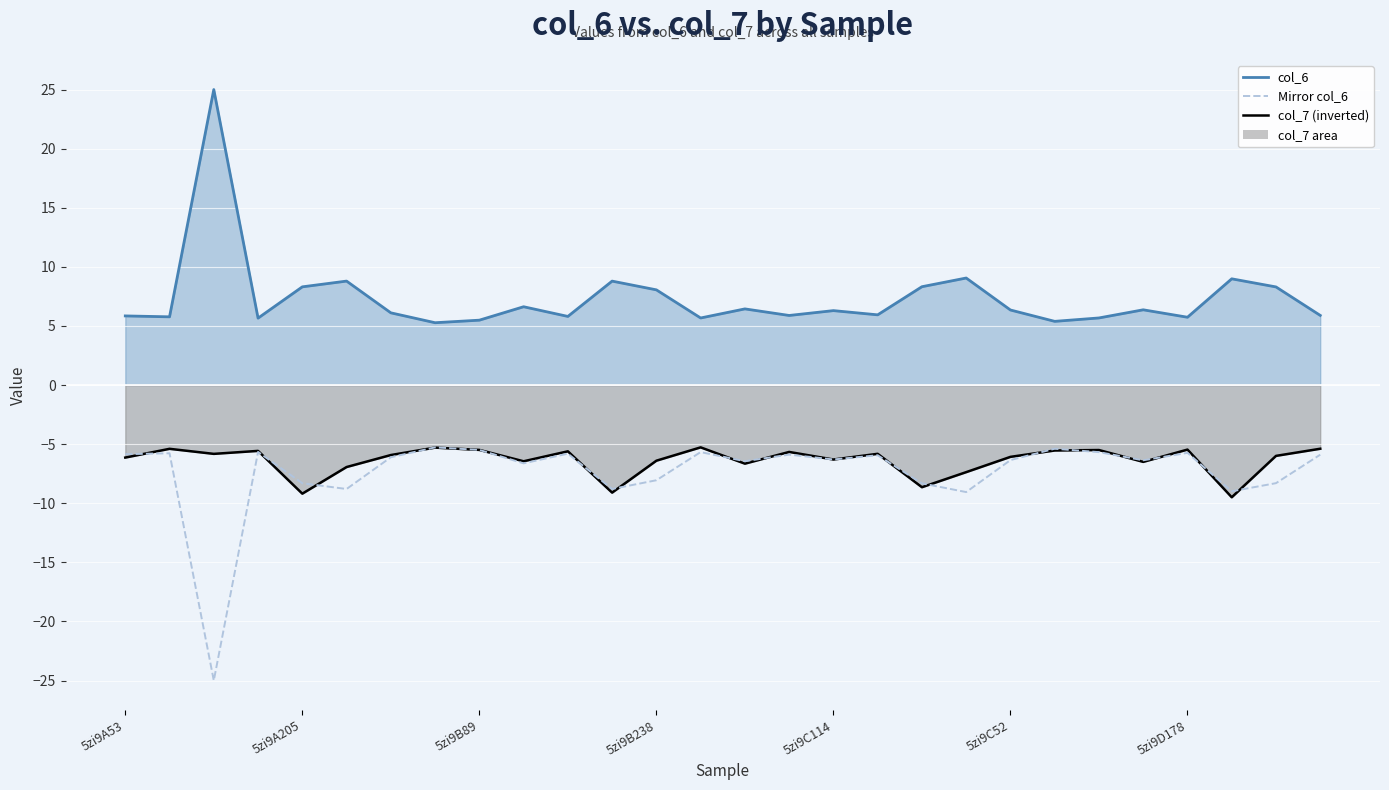

How many lines are shown in the chart?

3